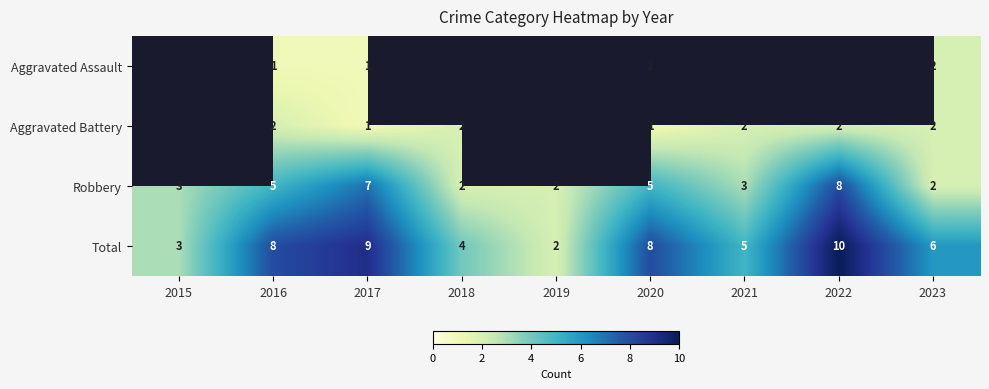

Rank the series by their average value, from lowest to highest.

Aggravated Assault, Aggravated Battery, Robbery, Total